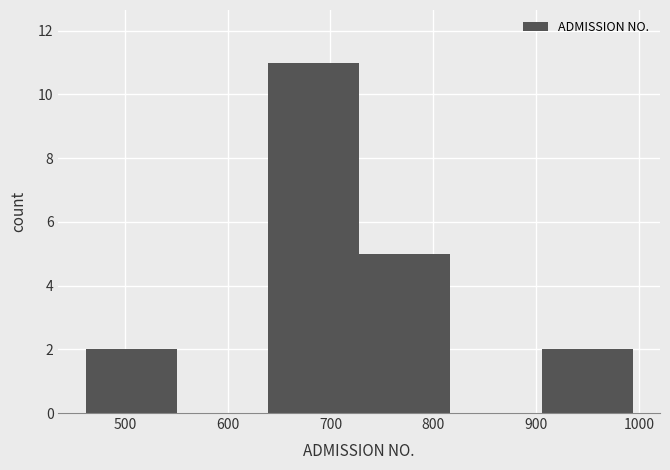

Which range on the x-axis has the tallest bar?

640 to 730